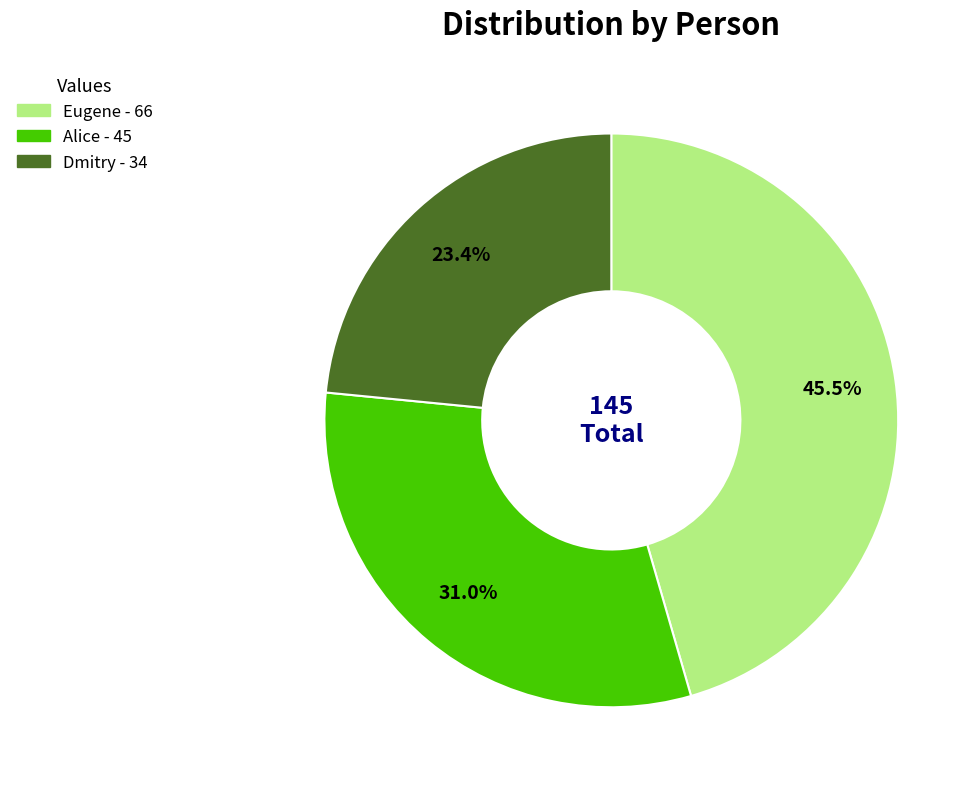

What percentage is the Alice slice, to the nearest percent?

31%